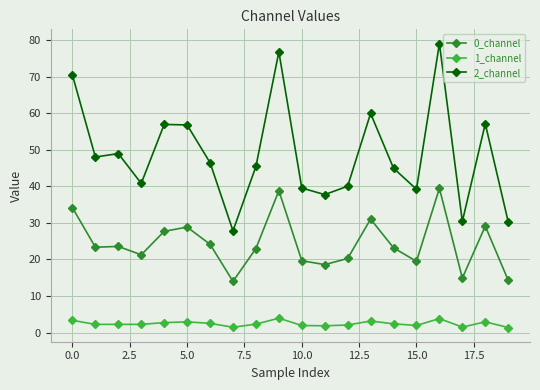

True or false: 2_channel and 1_channel intersect in this chart.

False